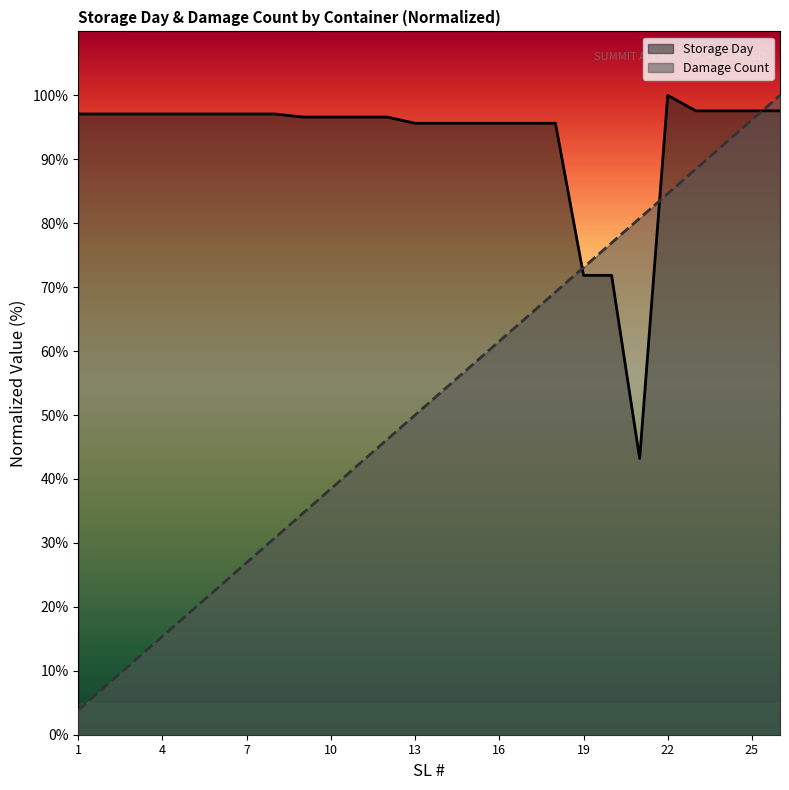

What is the sum of all Storage Day values?

2414.1